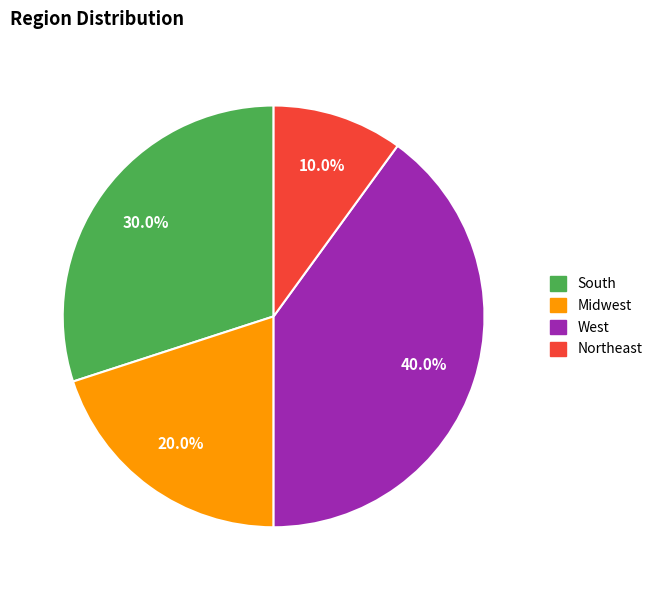

To the nearest percent, what is the difference between the Midwest and South slice percentages?

10%